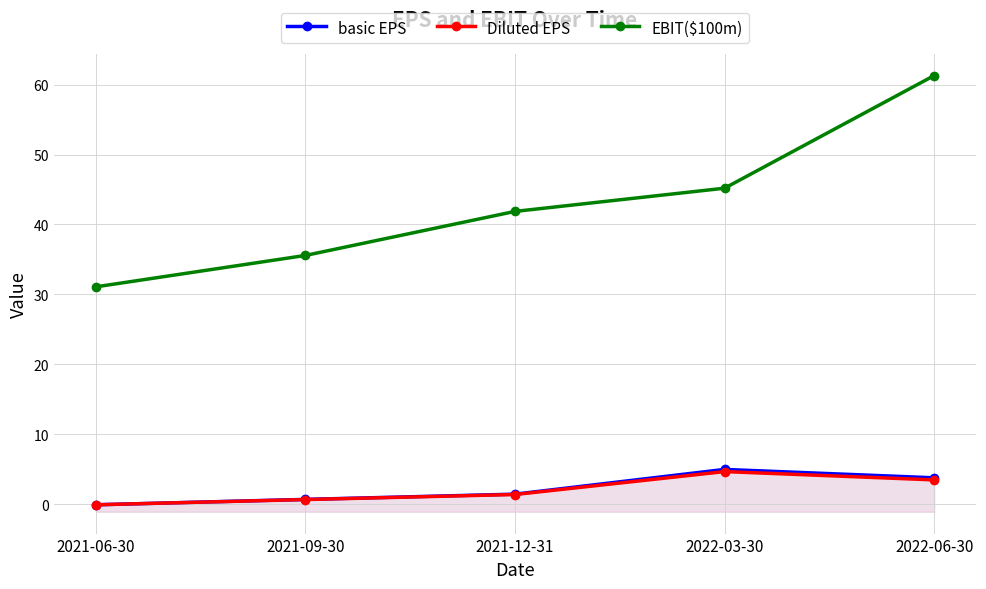

What is the difference between the highest and lowest values at 2021-12-31?

40.5